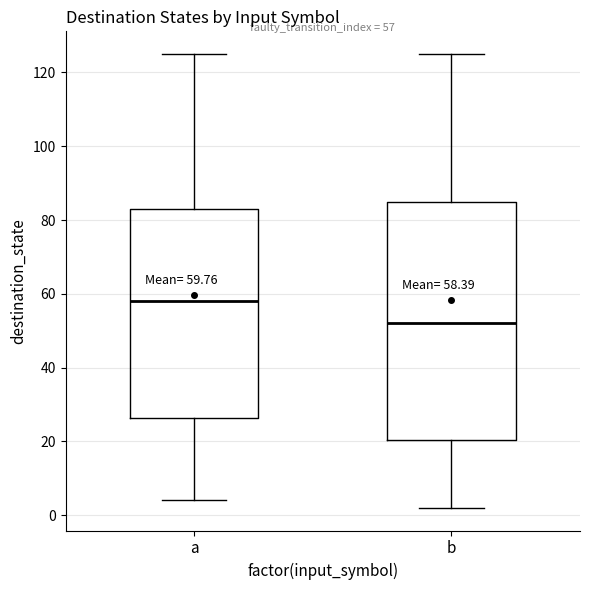

Which box's median line is the highest?

a